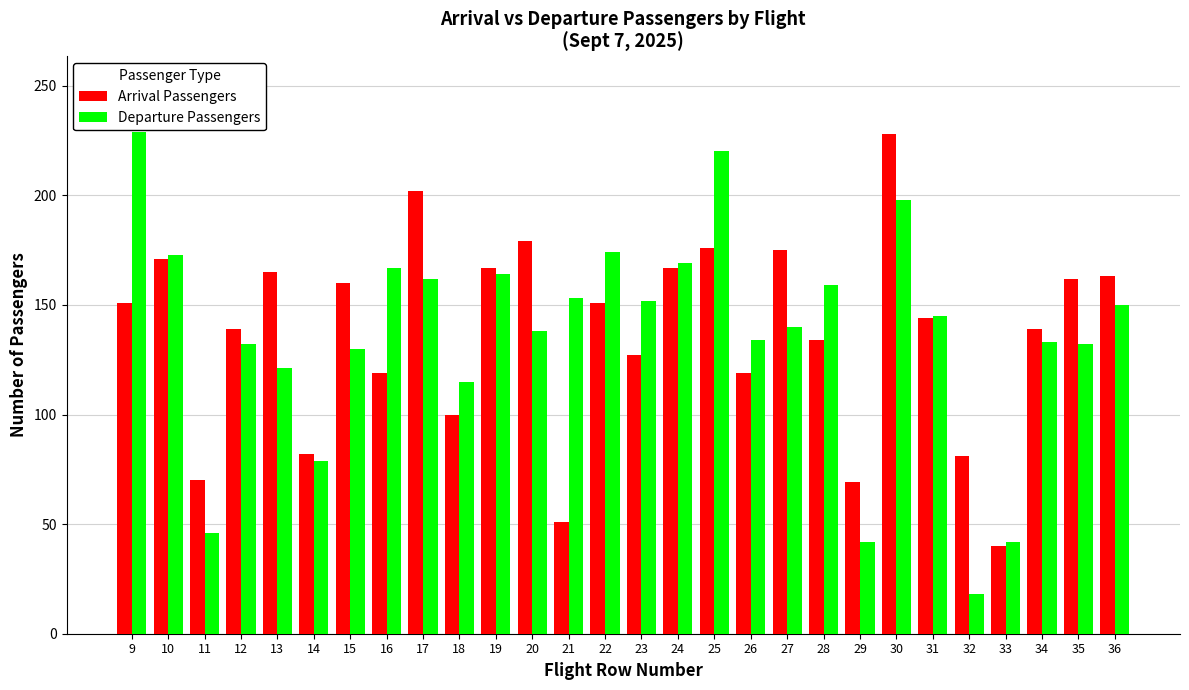

What is the difference between the maximum and minimum values in the Departure Passengers series?

211